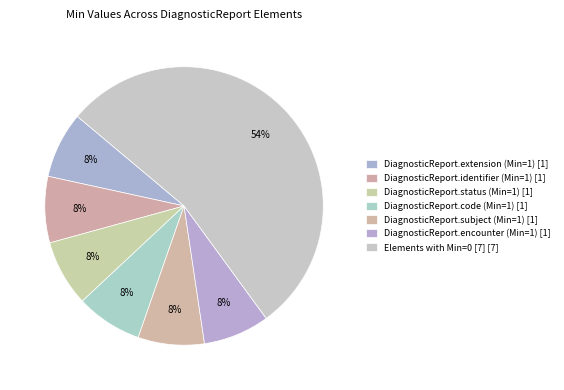

Count the number of slices in the pie.

7